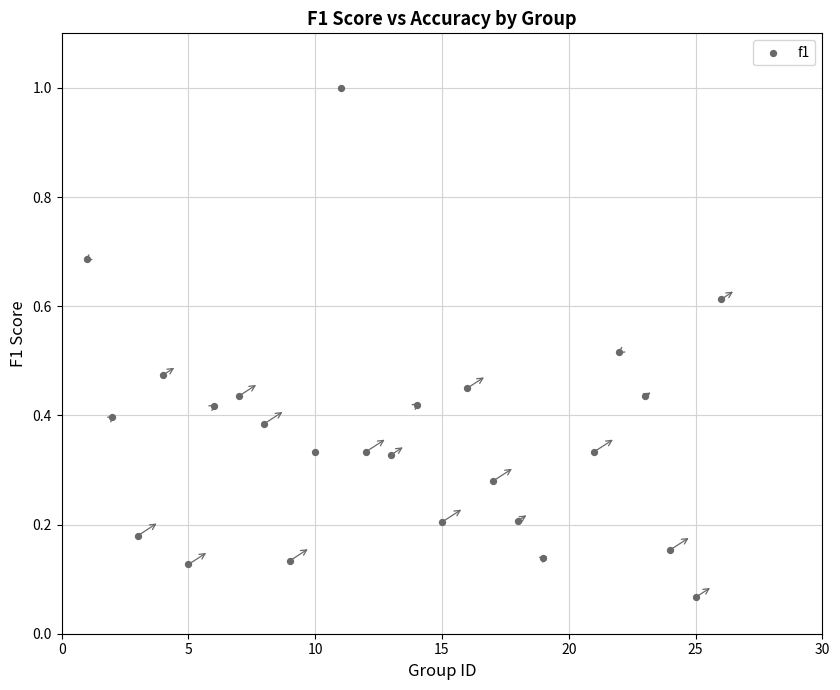

What is the range of X values (max minus min)?

25.0